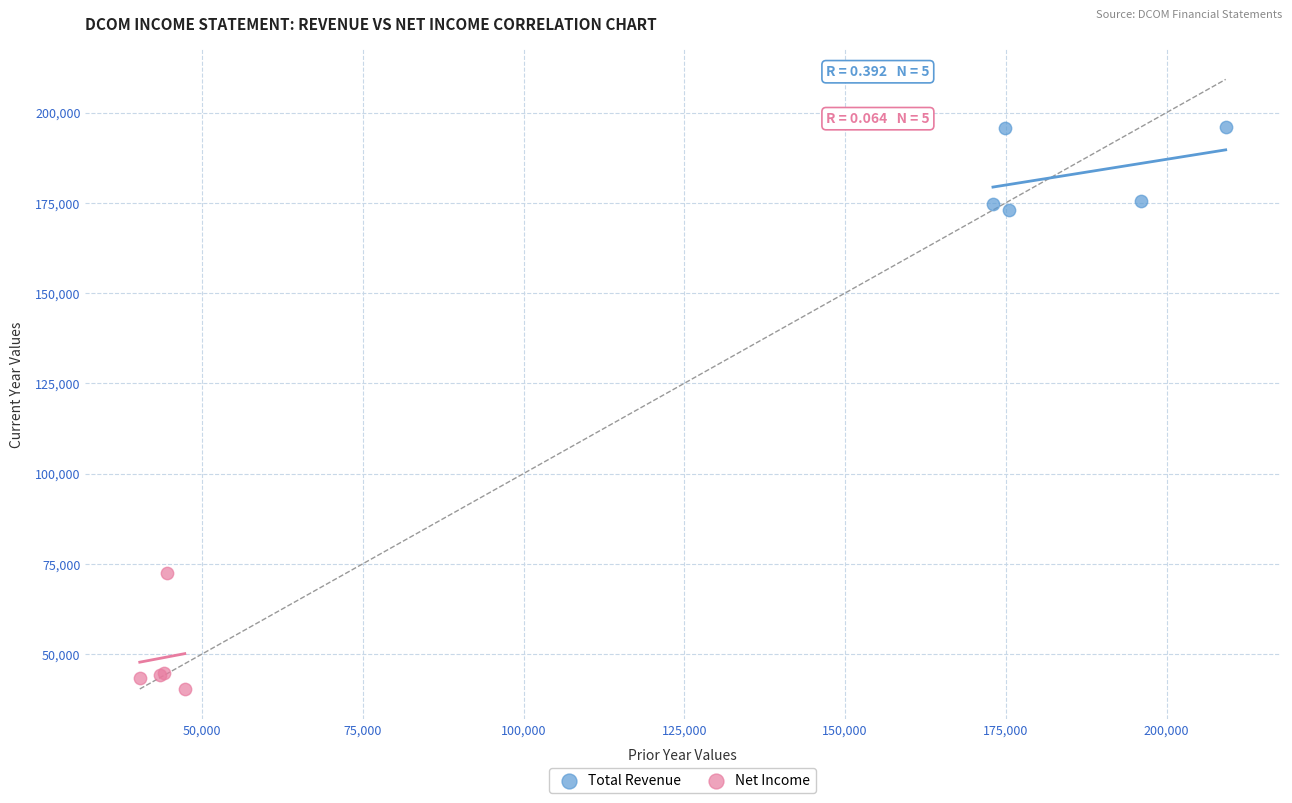

Which series contains the highest Y value?

Total Revenue